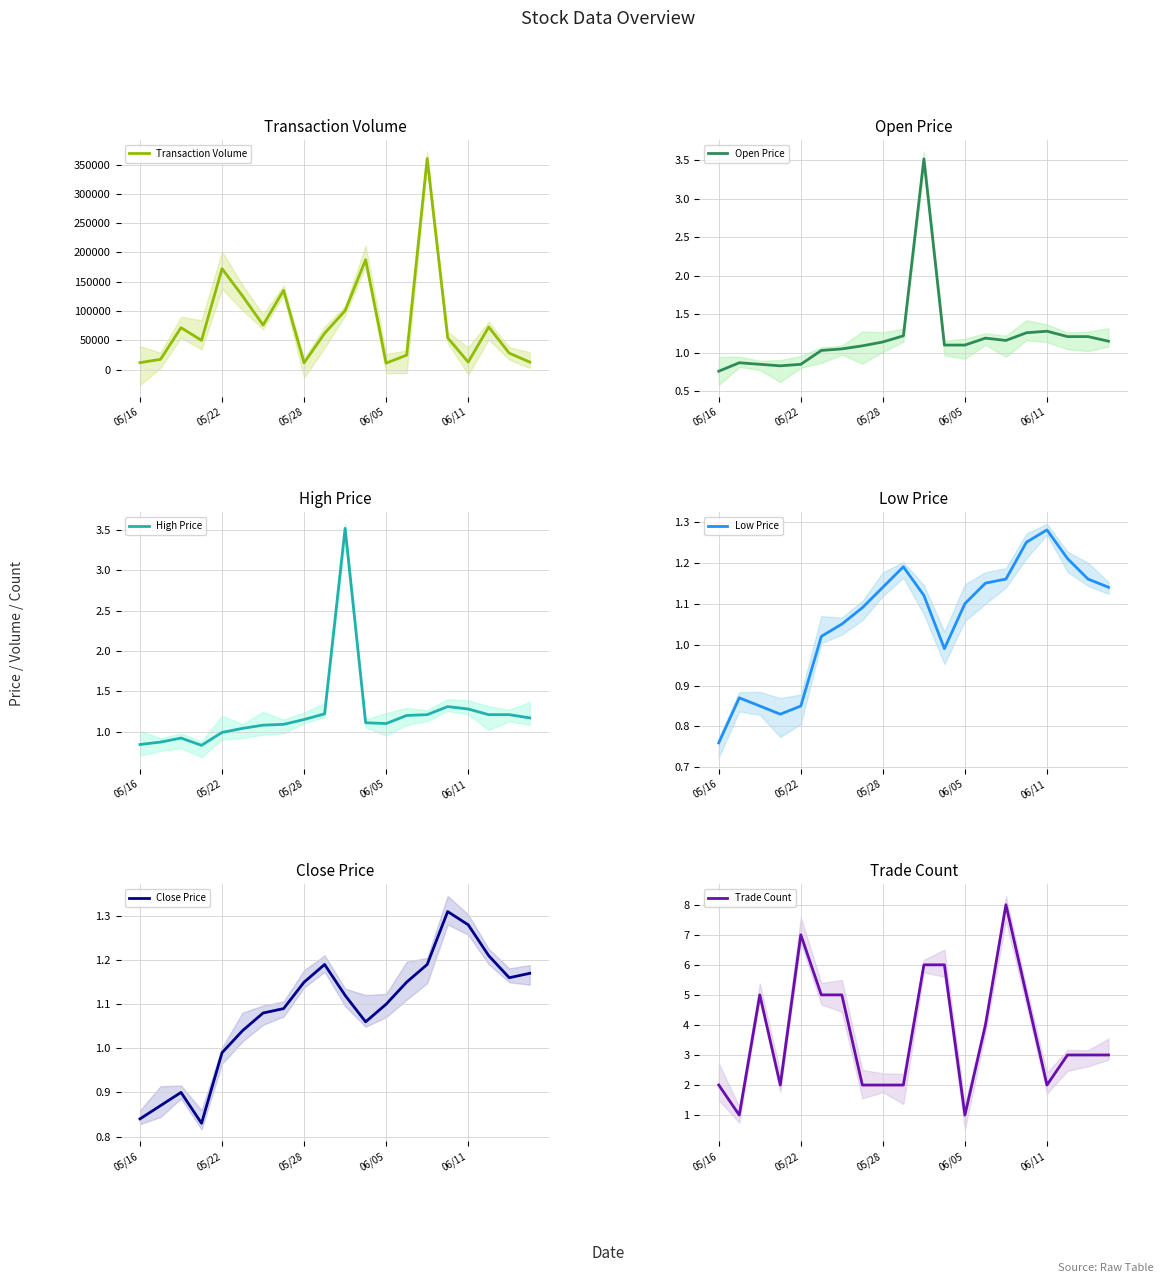

The Low Price series shows 1.0 at 5. True or false?

True